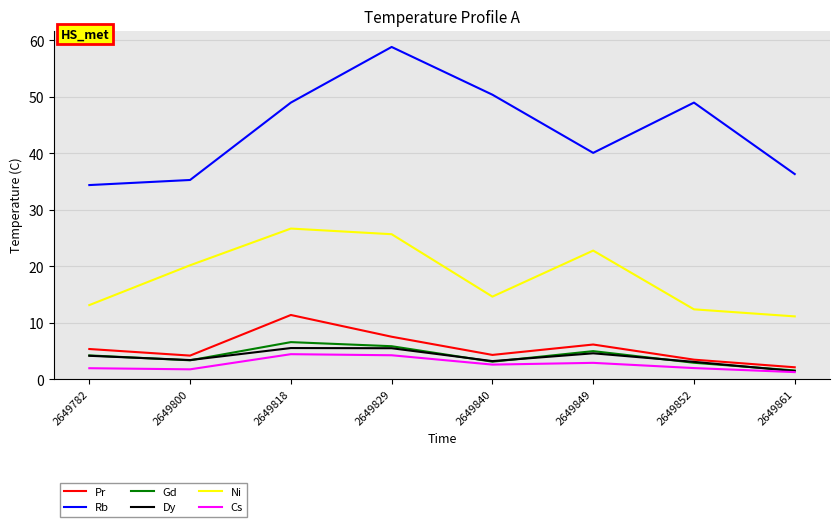

Read the Ni value at 2649800.

20.2